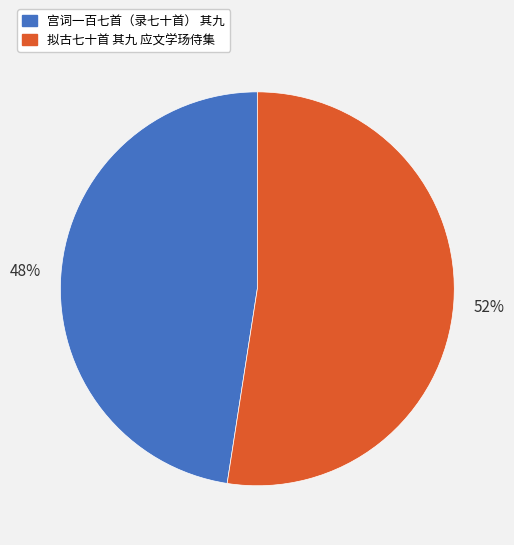

Combined, do 拟古七十首 其九 应文学玚侍集 and 宫词一百七首（录七十首） 其九 account for over 50%?

Yes